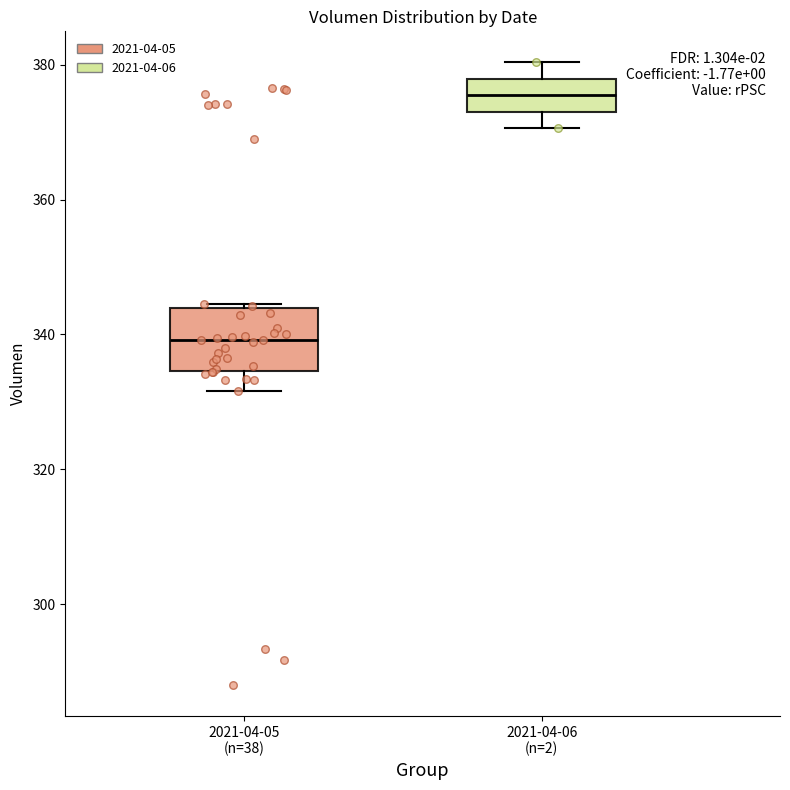

Which box has the highest median line?

2021-04-06 (n=2)